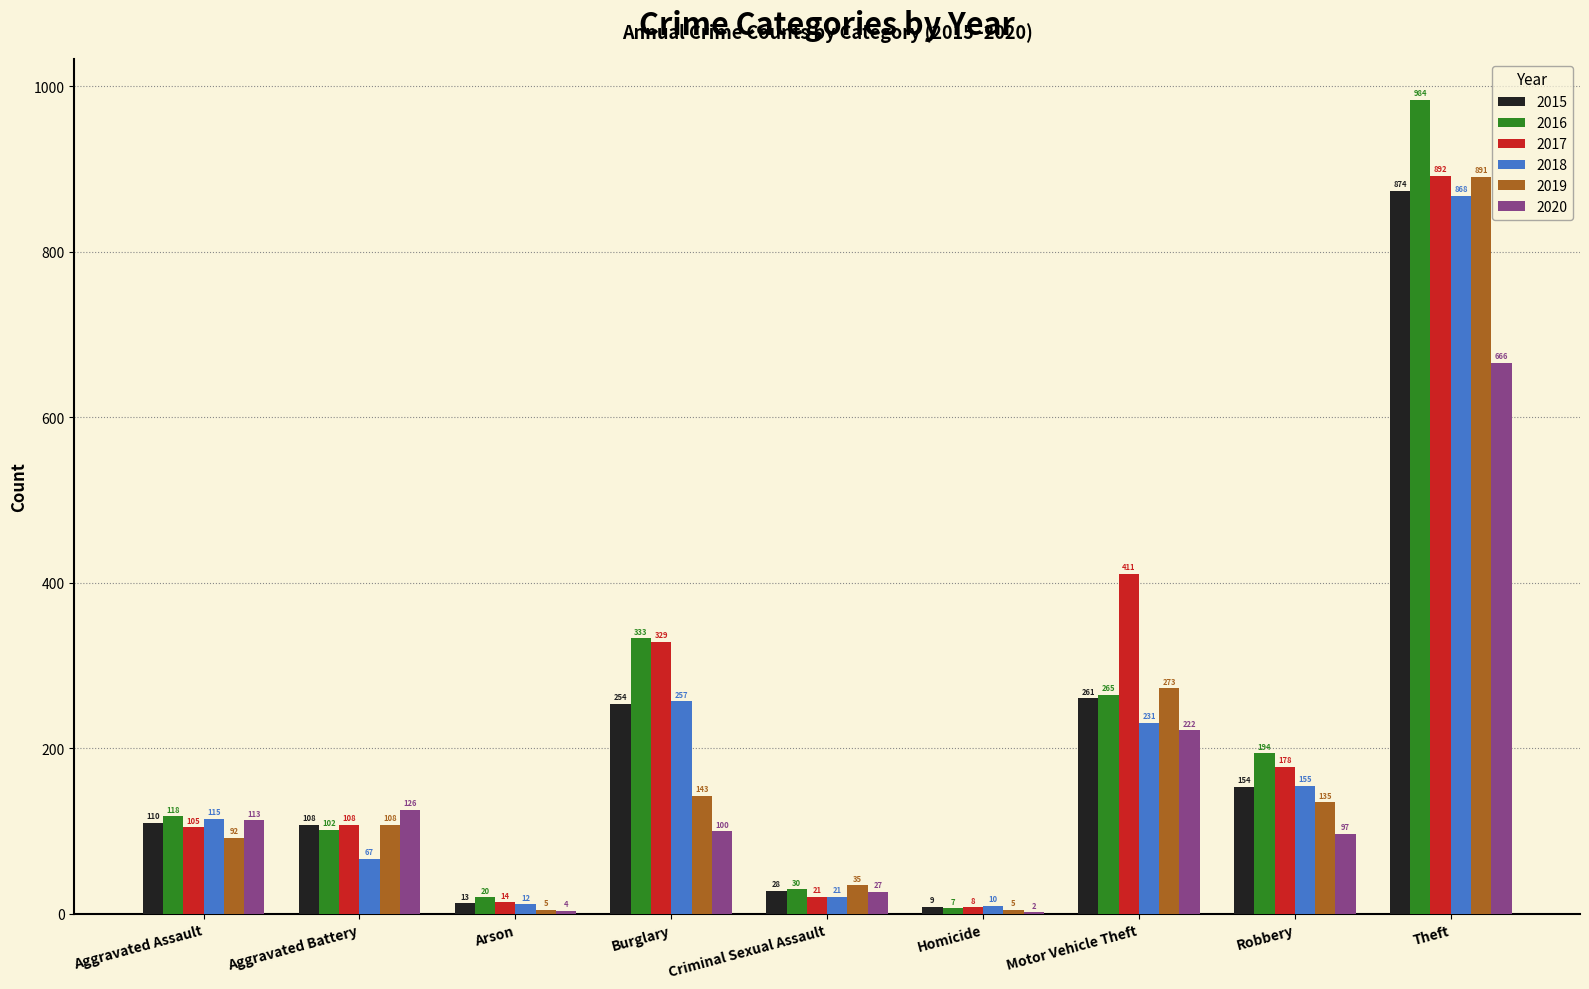

What is the total value across all series at Homicide?

41